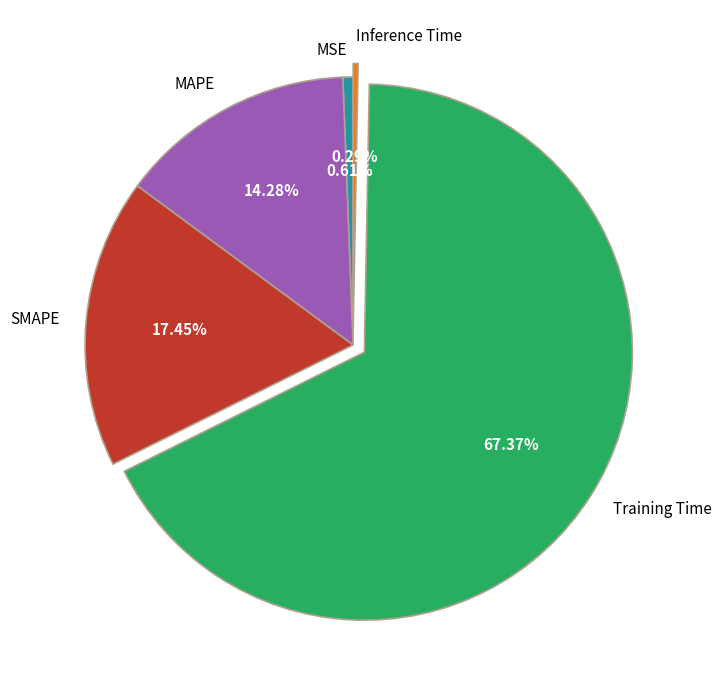

Combined, do Training Time and MSE account for over 50%?

Yes